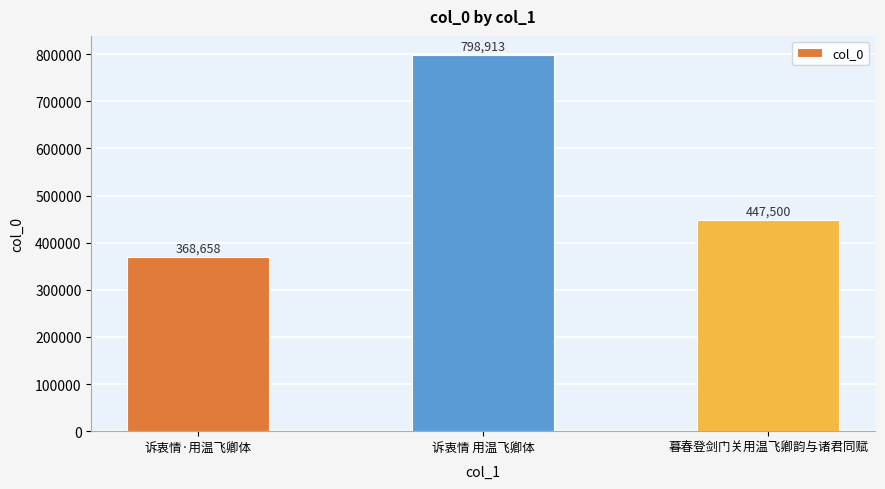

Between 诉衷情 用温飞卿体 and 诉衷情·用温飞卿体, which is larger?

诉衷情 用温飞卿体